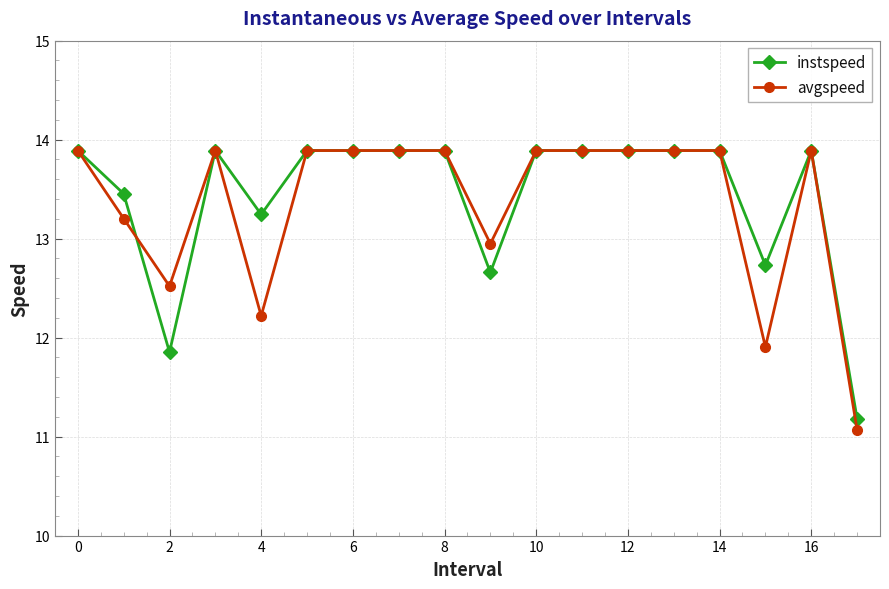

At how many categories does at least one series exceed 13?

14